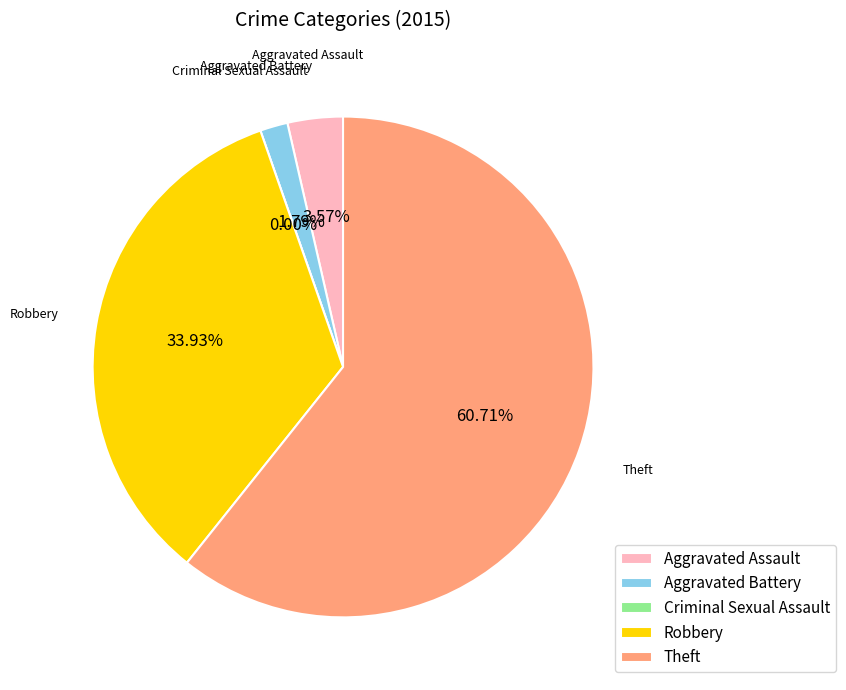

What is the smallest slice in the pie chart?

Criminal Sexual Assault